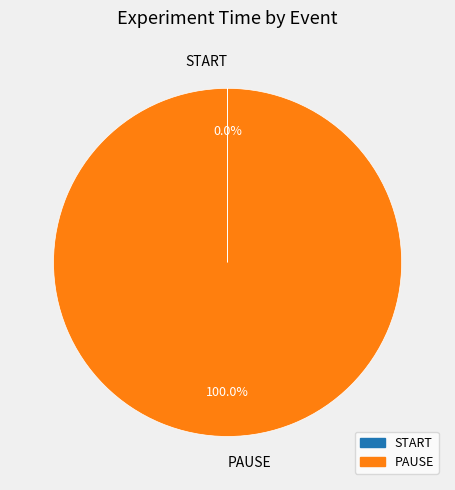

The PAUSE slice represents 100% of the pie. True or false?

True